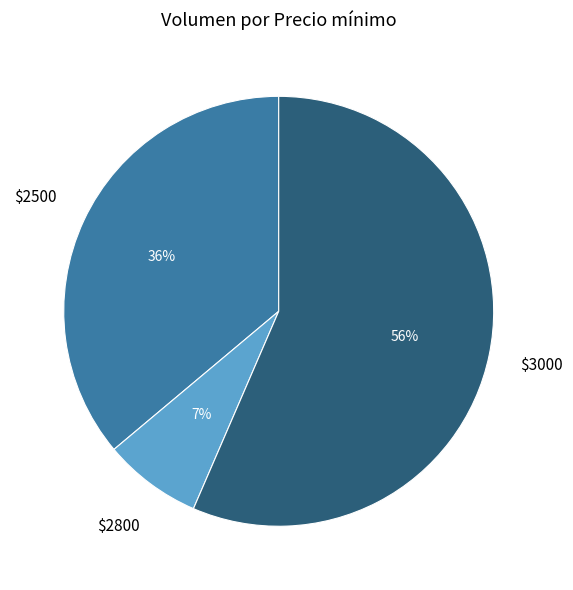

The $2800 slice represents 20% of the pie. True or false?

False